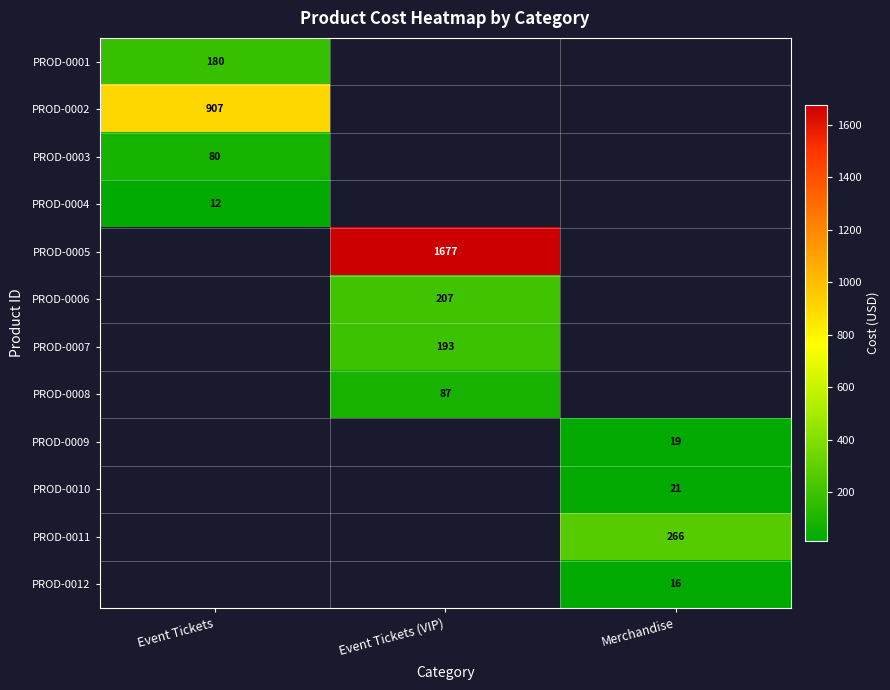

Is the value of PROD-0003 at Event Tickets greater than the value of PROD-0012 at Merchandise?

Yes